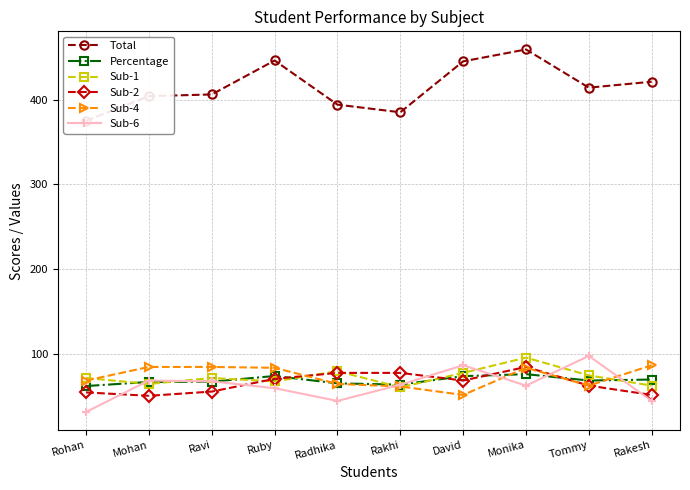

What is the label of the 6th point from the right?

Radhika